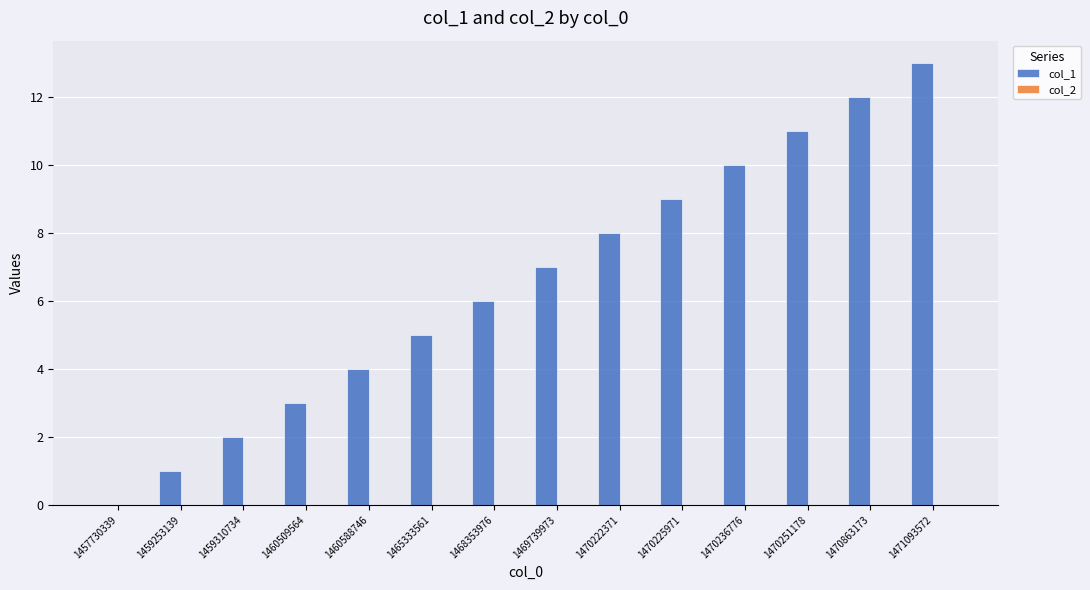

Which category has the highest value across all series?

1471093572